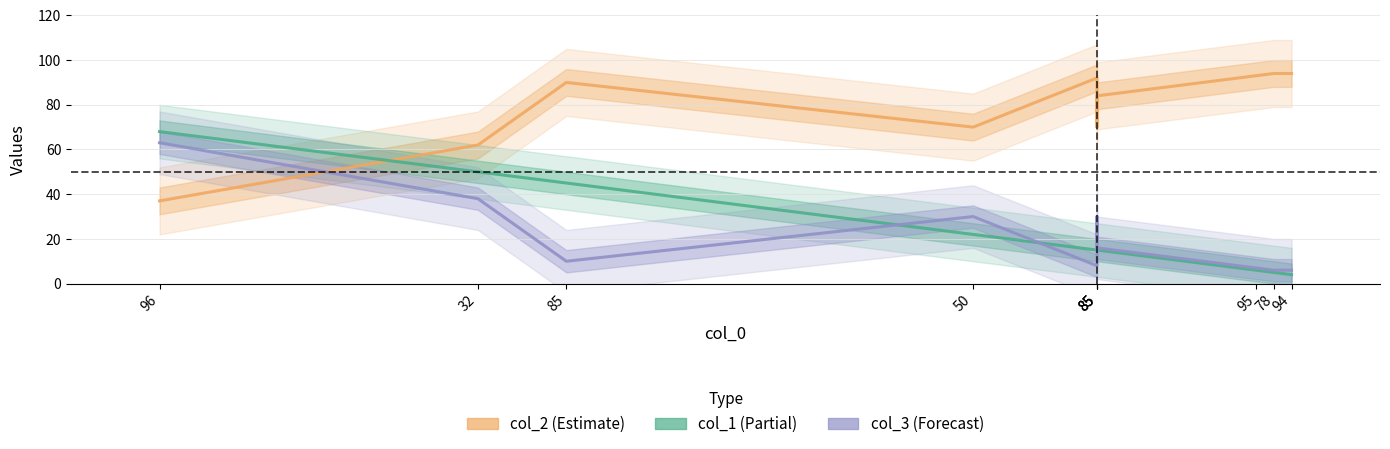

How many lines are shown in the chart?

3